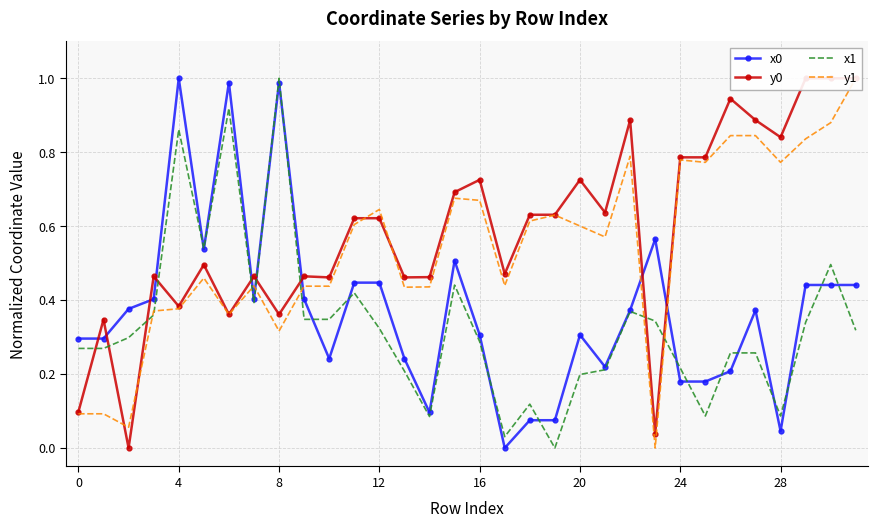

Between 8 and 27, which series saw the biggest shift?

y0